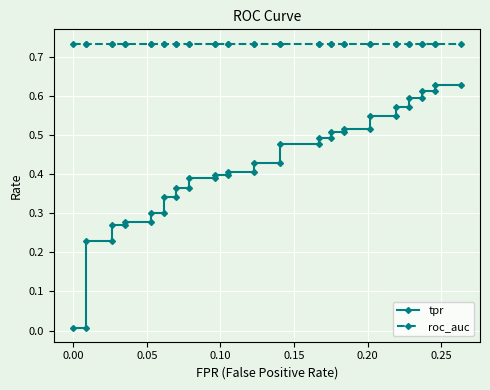

True or false: roc_auc and tpr intersect in this chart.

False